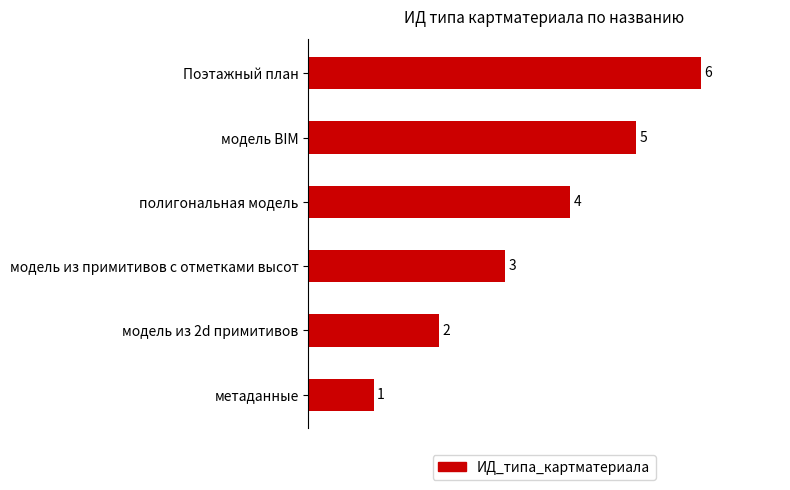

Is it true that the value at Поэтажный план is 6?

True